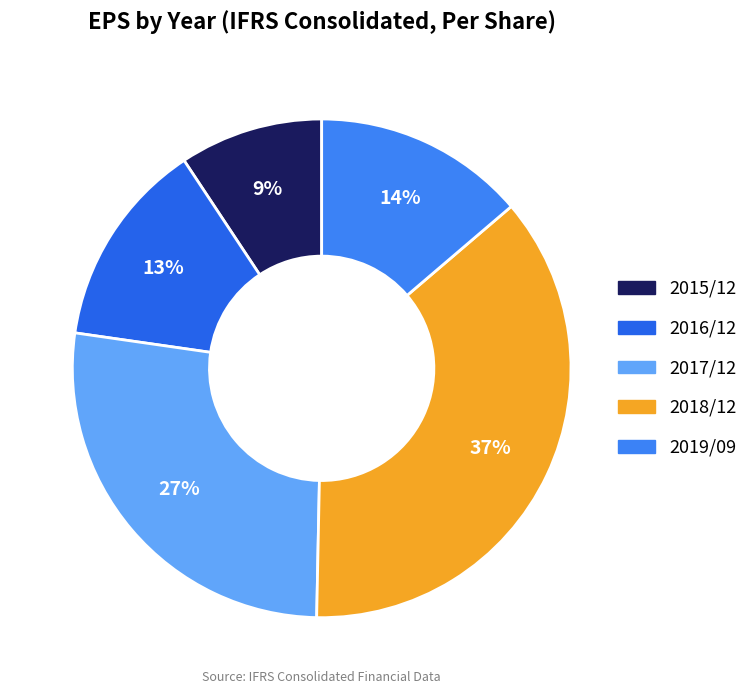

What is the smallest slice in the pie chart?

2015/12